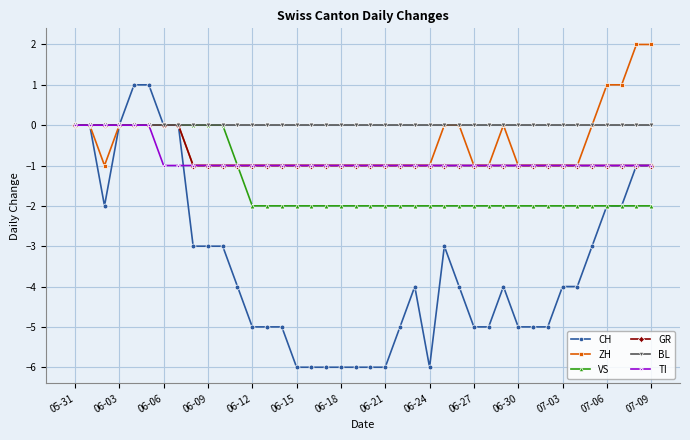

What is the smallest value displayed?

-6